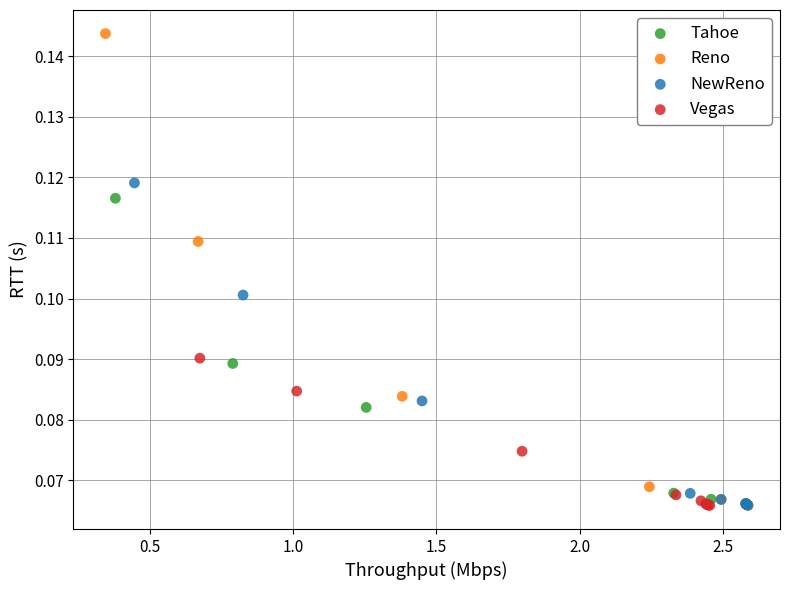

Which series has the largest Y range (max minus min)?

Reno